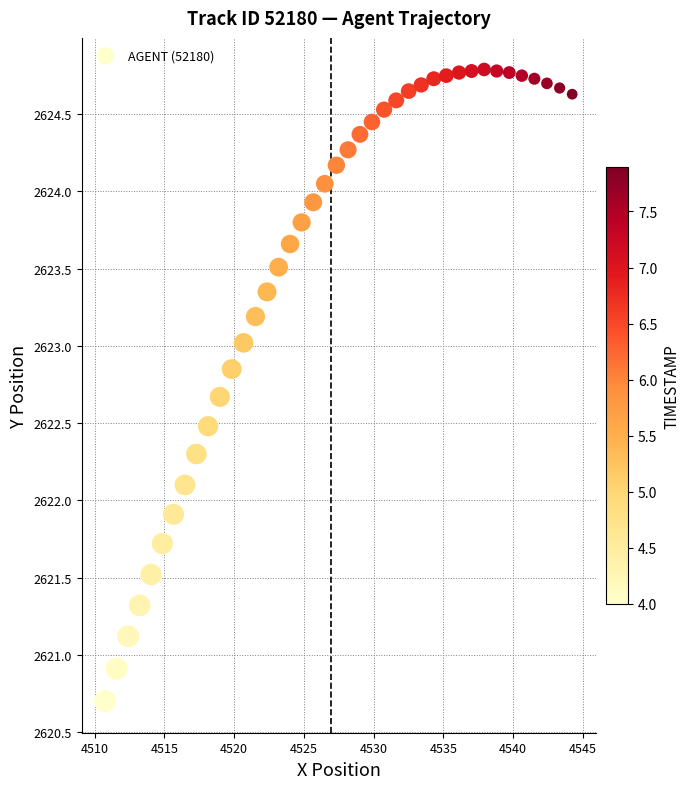

What is the range of Y values (max minus min)?

4.1